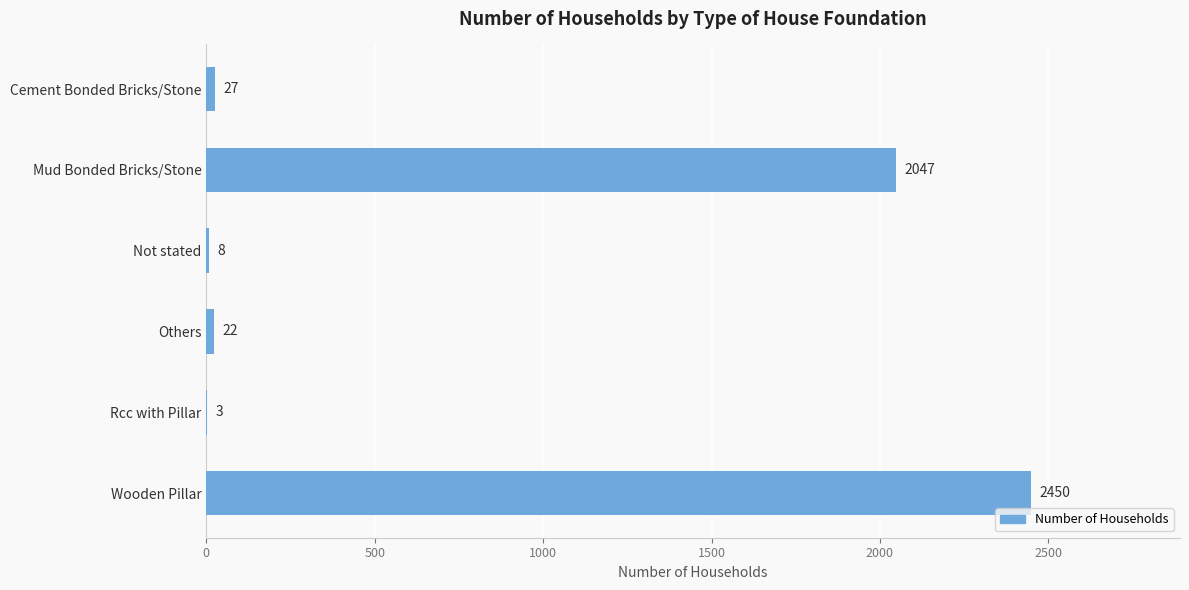

Between Mud Bonded Bricks/Stone and Not stated, which is larger?

Mud Bonded Bricks/Stone